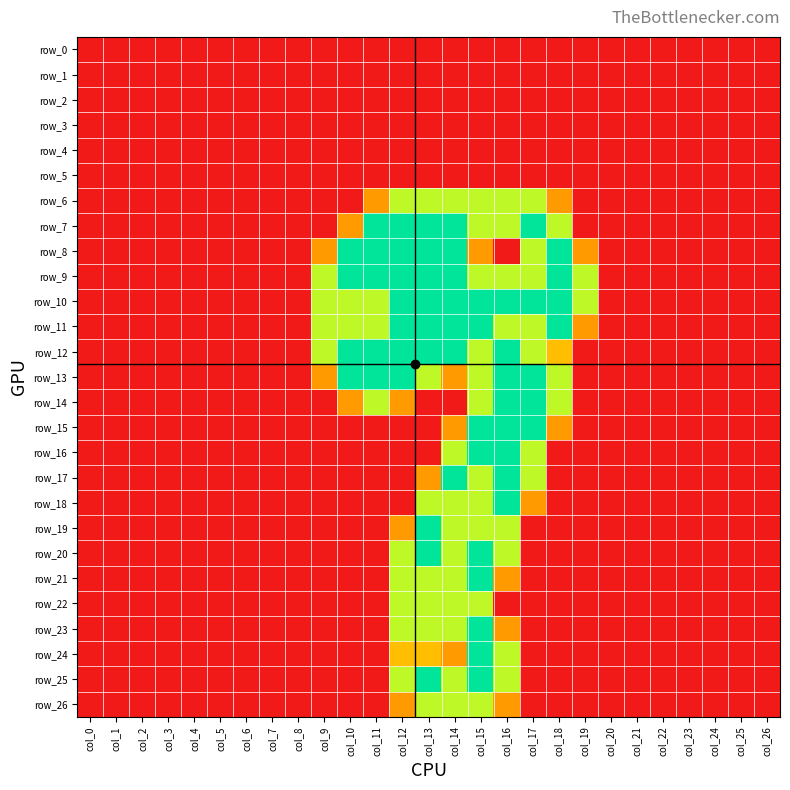

Reading left to right, list all the values displayed in this chart.

row_0: col_0=0.0	col_1=0.0	col_2=0.0	col_3=0.0	col_4=0.0	col_5=0.0	col_6=0.0	col_7=0.0	col_8=0.0	col_9=0.0	col_10=0.0	col_11=0.0	col_12=0.0	col_13=0.0	col_14=0.0	col_15=0.0	col_16=0.0	col_17=0.0	col_18=0.0	col_19=0.0	col_20=0.0	col_21=0.0	col_22=0.0	col_23=0.0	col_24=0.0	col_25=0.0	col_26=0.0
row_1: col_0=0.0	col_1=0.0	col_2=0.0	col_3=0.0	col_4=0.0	col_5=0.0	col_6=0.0	col_7=0.0	col_8=0.0	col_9=0.0	col_10=0.0	col_11=0.0	col_12=0.0	col_13=0.0	col_14=0.0	col_15=0.0	col_16=0.0	col_17=0.0	col_18=0.0	col_19=0.0	col_20=0.0	col_21=0.0	col_22=0.0	col_23=0.0	col_24=0.0	col_25=0.0	col_26=0.0
row_2: col_0=0.0	col_1=0.0	col_2=0.0	col_3=0.0	col_4=0.0	col_5=0.0	col_6=0.0	col_7=0.0	col_8=0.0	col_9=0.0	col_10=0.0	col_11=0.0	col_12=0.0	col_13=0.0	col_14=0.0	col_15=0.0	col_16=0.0	col_17=0.0	col_18=0.0	col_19=0.0	col_20=0.0	col_21=0.0	col_22=0.0	col_23=0.0	col_24=0.0	col_25=0.0	col_26=0.0
row_3: col_0=0.0	col_1=0.0	col_2=0.0	col_3=0.0	col_4=0.0	col_5=0.0	col_6=0.0	col_7=0.0	col_8=0.0	col_9=0.0	col_10=0.0	col_11=0.0	col_12=0.0	col_13=0.0	col_14=0.0	col_15=0.0	col_16=0.0	col_17=0.0	col_18=0.0	col_19=0.0	col_20=0.0	col_21=0.0	col_22=0.0	col_23=0.0	col_24=0.0	col_25=0.0	col_26=0.0
row_4: col_0=0.0	col_1=0.0	col_2=0.0	col_3=0.0	col_4=0.0	col_5=0.0	col_6=0.0	col_7=0.0	col_8=0.0	col_9=0.0	col_10=0.0	col_11=0.0	col_12=0.0	col_13=0.0	col_14=0.0	col_15=0.0	col_16=0.0	col_17=0.0	col_18=0.0	col_19=0.0	col_20=0.0	col_21=0.0	col_22=0.0	col_23=0.0	col_24=0.0	col_25=0.0	col_26=0.0
row_5: col_0=0.0	col_1=0.0	col_2=0.0	col_3=0.0	col_4=0.0	col_5=0.0	col_6=0.0	col_7=0.0	col_8=0.0	col_9=0.0	col_10=0.0	col_11=0.0	col_12=0.0	col_13=0.0	col_14=0.0	col_15=0.0	col_16=0.0	col_17=0.0	col_18=0.0	col_19=0.0	col_20=0.0	col_21=0.0	col_22=0.0	col_23=0.0	col_24=0.0	col_25=0.0	col_26=0.0
row_6: col_0=0.0	col_1=0.0	col_2=0.0	col_3=0.0	col_4=0.0	col_5=0.0	col_6=0.0	col_7=0.0	col_8=0.0	col_9=0.0	col_10=0.0	col_11=0.8	col_12=1.5	col_13=1.5	col_14=1.5	col_15=1.5	col_16=1.5	col_17=1.5	col_18=0.8	col_19=0.0	col_20=0.0	col_21=0.0	col_22=0.0	col_23=0.0	col_24=0.0	col_25=0.0	col_26=0.0
row_7: col_0=0.0	col_1=0.0	col_2=0.0	col_3=0.0	col_4=0.0	col_5=0.0	col_6=0.0	col_7=0.0	col_8=0.0	col_9=0.0	col_10=0.8	col_11=2.0	col_12=2.0	col_13=2.0	col_14=2.0	col_15=1.5	col_16=1.5	col_17=2.0	col_18=1.5	col_19=0.0	col_20=0.0	col_21=0.0	col_22=0.0	col_23=0.0	col_24=0.0	col_25=0.0	col_26=0.0
row_8: col_0=0.0	col_1=0.0	col_2=0.0	col_3=0.0	col_4=0.0	col_5=0.0	col_6=0.0	col_7=0.0	col_8=0.0	col_9=0.8	col_10=2.0	col_11=2.0	col_12=2.0	col_13=2.0	col_14=2.0	col_15=0.8	col_16=0.0	col_17=1.5	col_18=2.0	col_19=0.8	col_20=0.0	col_21=0.0	col_22=0.0	col_23=0.0	col_24=0.0	col_25=0.0	col_26=0.0
row_9: col_0=0.0	col_1=0.0	col_2=0.0	col_3=0.0	col_4=0.0	col_5=0.0	col_6=0.0	col_7=0.0	col_8=0.0	col_9=1.5	col_10=2.0	col_11=2.0	col_12=2.0	col_13=2.0	col_14=2.0	col_15=1.5	col_16=1.5	col_17=1.5	col_18=2.0	col_19=1.5	col_20=0.0	col_21=0.0	col_22=0.0	col_23=0.0	col_24=0.0	col_25=0.0	col_26=0.0
row_10: col_0=0.0	col_1=0.0	col_2=0.0	col_3=0.0	col_4=0.0	col_5=0.0	col_6=0.0	col_7=0.0	col_8=0.0	col_9=1.5	col_10=1.5	col_11=1.5	col_12=2.0	col_13=2.0	col_14=2.0	col_15=2.0	col_16=2.0	col_17=2.0	col_18=2.0	col_19=1.5	col_20=0.0	col_21=0.0	col_22=0.0	col_23=0.0	col_24=0.0	col_25=0.0	col_26=0.0
row_11: col_0=0.0	col_1=0.0	col_2=0.0	col_3=0.0	col_4=0.0	col_5=0.0	col_6=0.0	col_7=0.0	col_8=0.0	col_9=1.5	col_10=1.5	col_11=1.5	col_12=2.0	col_13=2.0	col_14=2.0	col_15=2.0	col_16=1.5	col_17=1.5	col_18=2.0	col_19=0.8	col_20=0.0	col_21=0.0	col_22=0.0	col_23=0.0	col_24=0.0	col_25=0.0	col_26=0.0
row_12: col_0=0.0	col_1=0.0	col_2=0.0	col_3=0.0	col_4=0.0	col_5=0.0	col_6=0.0	col_7=0.0	col_8=0.0	col_9=1.5	col_10=2.0	col_11=2.0	col_12=2.0	col_13=2.0	col_14=2.0	col_15=1.5	col_16=2.0	col_17=1.5	col_18=1.0	col_19=0.0	col_20=0.0	col_21=0.0	col_22=0.0	col_23=0.0	col_24=0.0	col_25=0.0	col_26=0.0
row_13: col_0=0.0	col_1=0.0	col_2=0.0	col_3=0.0	col_4=0.0	col_5=0.0	col_6=0.0	col_7=0.0	col_8=0.0	col_9=0.8	col_10=2.0	col_11=2.0	col_12=2.0	col_13=1.5	col_14=0.8	col_15=1.5	col_16=2.0	col_17=2.0	col_18=1.5	col_19=0.0	col_20=0.0	col_21=0.0	col_22=0.0	col_23=0.0	col_24=0.0	col_25=0.0	col_26=0.0
row_14: col_0=0.0	col_1=0.0	col_2=0.0	col_3=0.0	col_4=0.0	col_5=0.0	col_6=0.0	col_7=0.0	col_8=0.0	col_9=0.0	col_10=0.8	col_11=1.5	col_12=0.8	col_13=0.0	col_14=0.0	col_15=1.5	col_16=2.0	col_17=2.0	col_18=1.5	col_19=0.0	col_20=0.0	col_21=0.0	col_22=0.0	col_23=0.0	col_24=0.0	col_25=0.0	col_26=0.0
row_15: col_0=0.0	col_1=0.0	col_2=0.0	col_3=0.0	col_4=0.0	col_5=0.0	col_6=0.0	col_7=0.0	col_8=0.0	col_9=0.0	col_10=0.0	col_11=0.0	col_12=0.0	col_13=0.0	col_14=0.8	col_15=2.0	col_16=2.0	col_17=2.0	col_18=0.8	col_19=0.0	col_20=0.0	col_21=0.0	col_22=0.0	col_23=0.0	col_24=0.0	col_25=0.0	col_26=0.0
row_16: col_0=0.0	col_1=0.0	col_2=0.0	col_3=0.0	col_4=0.0	col_5=0.0	col_6=0.0	col_7=0.0	col_8=0.0	col_9=0.0	col_10=0.0	col_11=0.0	col_12=0.0	col_13=0.0	col_14=1.5	col_15=2.0	col_16=2.0	col_17=1.5	col_18=0.0	col_19=0.0	col_20=0.0	col_21=0.0	col_22=0.0	col_23=0.0	col_24=0.0	col_25=0.0	col_26=0.0
row_17: col_0=0.0	col_1=0.0	col_2=0.0	col_3=0.0	col_4=0.0	col_5=0.0	col_6=0.0	col_7=0.0	col_8=0.0	col_9=0.0	col_10=0.0	col_11=0.0	col_12=0.0	col_13=0.8	col_14=2.0	col_15=1.5	col_16=2.0	col_17=1.5	col_18=0.0	col_19=0.0	col_20=0.0	col_21=0.0	col_22=0.0	col_23=0.0	col_24=0.0	col_25=0.0	col_26=0.0
row_18: col_0=0.0	col_1=0.0	col_2=0.0	col_3=0.0	col_4=0.0	col_5=0.0	col_6=0.0	col_7=0.0	col_8=0.0	col_9=0.0	col_10=0.0	col_11=0.0	col_12=0.0	col_13=1.5	col_14=1.5	col_15=1.5	col_16=2.0	col_17=0.8	col_18=0.0	col_19=0.0	col_20=0.0	col_21=0.0	col_22=0.0	col_23=0.0	col_24=0.0	col_25=0.0	col_26=0.0
row_19: col_0=0.0	col_1=0.0	col_2=0.0	col_3=0.0	col_4=0.0	col_5=0.0	col_6=0.0	col_7=0.0	col_8=0.0	col_9=0.0	col_10=0.0	col_11=0.0	col_12=0.8	col_13=2.0	col_14=1.5	col_15=1.5	col_16=1.5	col_17=0.0	col_18=0.0	col_19=0.0	col_20=0.0	col_21=0.0	col_22=0.0	col_23=0.0	col_24=0.0	col_25=0.0	col_26=0.0
row_20: col_0=0.0	col_1=0.0	col_2=0.0	col_3=0.0	col_4=0.0	col_5=0.0	col_6=0.0	col_7=0.0	col_8=0.0	col_9=0.0	col_10=0.0	col_11=0.0	col_12=1.5	col_13=2.0	col_14=1.5	col_15=2.0	col_16=1.5	col_17=0.0	col_18=0.0	col_19=0.0	col_20=0.0	col_21=0.0	col_22=0.0	col_23=0.0	col_24=0.0	col_25=0.0	col_26=0.0
row_21: col_0=0.0	col_1=0.0	col_2=0.0	col_3=0.0	col_4=0.0	col_5=0.0	col_6=0.0	col_7=0.0	col_8=0.0	col_9=0.0	col_10=0.0	col_11=0.0	col_12=1.5	col_13=1.5	col_14=1.5	col_15=2.0	col_16=0.8	col_17=0.0	col_18=0.0	col_19=0.0	col_20=0.0	col_21=0.0	col_22=0.0	col_23=0.0	col_24=0.0	col_25=0.0	col_26=0.0
row_22: col_0=0.0	col_1=0.0	col_2=0.0	col_3=0.0	col_4=0.0	col_5=0.0	col_6=0.0	col_7=0.0	col_8=0.0	col_9=0.0	col_10=0.0	col_11=0.0	col_12=1.5	col_13=1.5	col_14=1.5	col_15=1.5	col_16=0.0	col_17=0.0	col_18=0.0	col_19=0.0	col_20=0.0	col_21=0.0	col_22=0.0	col_23=0.0	col_24=0.0	col_25=0.0	col_26=0.0
row_23: col_0=0.0	col_1=0.0	col_2=0.0	col_3=0.0	col_4=0.0	col_5=0.0	col_6=0.0	col_7=0.0	col_8=0.0	col_9=0.0	col_10=0.0	col_11=0.0	col_12=1.5	col_13=1.5	col_14=1.5	col_15=2.0	col_16=0.8	col_17=0.0	col_18=0.0	col_19=0.0	col_20=0.0	col_21=0.0	col_22=0.0	col_23=0.0	col_24=0.0	col_25=0.0	col_26=0.0
row_24: col_0=0.0	col_1=0.0	col_2=0.0	col_3=0.0	col_4=0.0	col_5=0.0	col_6=0.0	col_7=0.0	col_8=0.0	col_9=0.0	col_10=0.0	col_11=0.0	col_12=1.0	col_13=1.0	col_14=0.8	col_15=2.0	col_16=1.5	col_17=0.0	col_18=0.0	col_19=0.0	col_20=0.0	col_21=0.0	col_22=0.0	col_23=0.0	col_24=0.0	col_25=0.0	col_26=0.0
row_25: col_0=0.0	col_1=0.0	col_2=0.0	col_3=0.0	col_4=0.0	col_5=0.0	col_6=0.0	col_7=0.0	col_8=0.0	col_9=0.0	col_10=0.0	col_11=0.0	col_12=1.5	col_13=2.0	col_14=1.5	col_15=2.0	col_16=1.5	col_17=0.0	col_18=0.0	col_19=0.0	col_20=0.0	col_21=0.0	col_22=0.0	col_23=0.0	col_24=0.0	col_25=0.0	col_26=0.0
row_26: col_0=0.0	col_1=0.0	col_2=0.0	col_3=0.0	col_4=0.0	col_5=0.0	col_6=0.0	col_7=0.0	col_8=0.0	col_9=0.0	col_10=0.0	col_11=0.0	col_12=0.8	col_13=1.5	col_14=1.5	col_15=1.5	col_16=0.8	col_17=0.0	col_18=0.0	col_19=0.0	col_20=0.0	col_21=0.0	col_22=0.0	col_23=0.0	col_24=0.0	col_25=0.0	col_26=0.0